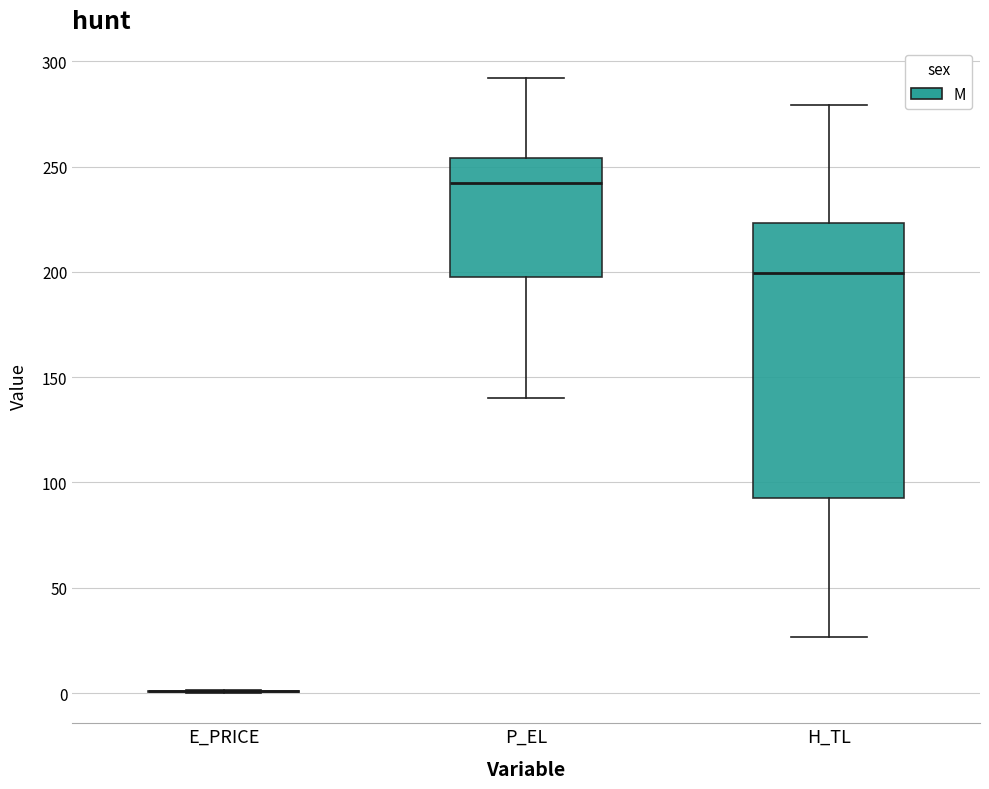

Reading left to right, transcribe this box plot: for each box, give where its median line is, the range the box spans, and where its two whiskers end, as read against the y-axis. The values are not printed on the chart, so give them approximately, as read against the axis.

E_PRICE: box collapsed to a line at 0, whiskers 0 to 0
P_EL: median 240, box 200 to 255, whiskers 140 to 290
H_TL: median 200, box 90 to 225, whiskers 25 to 280